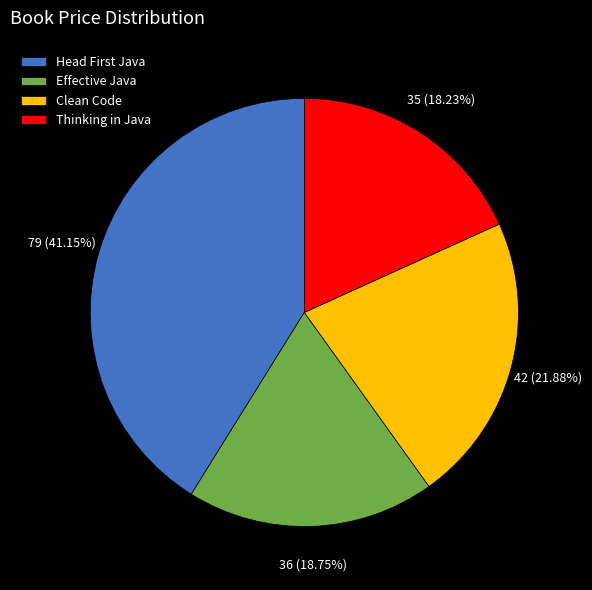

Which category has the biggest portion of the pie?

Head First Java